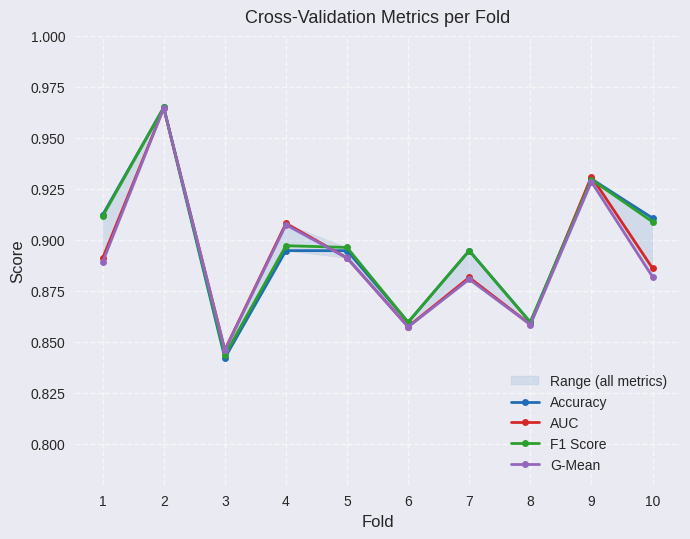

At which category is the sum across all series the highest?

2